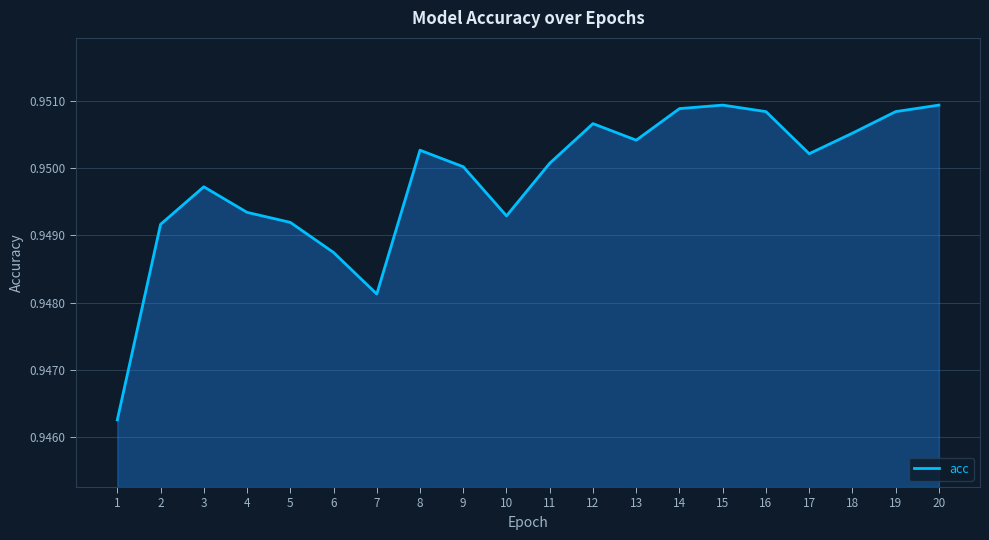

Which has a higher value, 11 or 5?

11